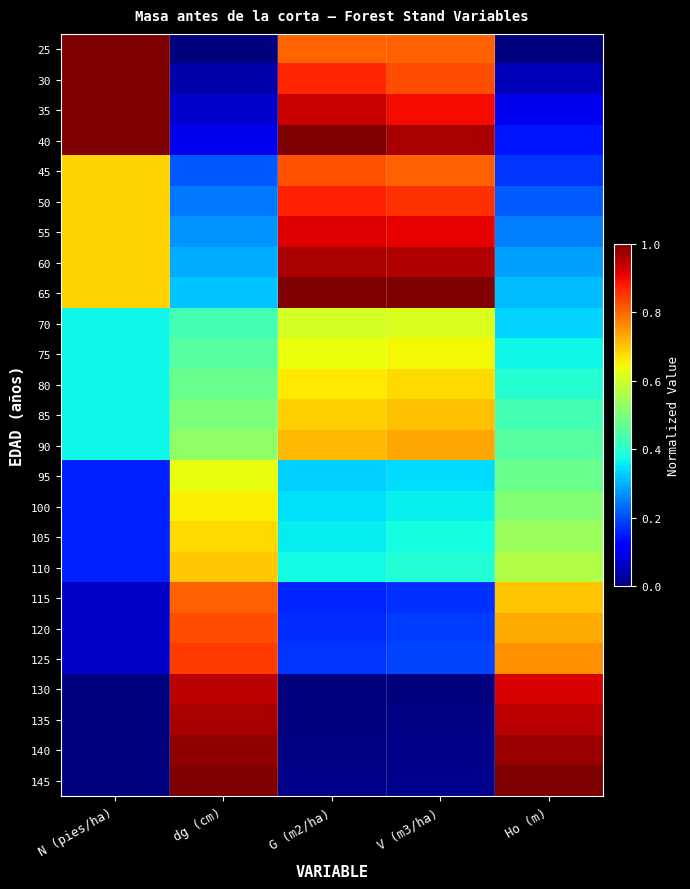

Rank the series by their maximum value, from lowest to highest.

70, 95, 75, 100, 105, 80, 110, 85, 90, 115, 45, 120, 125, 50, 55, 130, 60, 135, 140, 145, 65, 25, 30, 35, 40